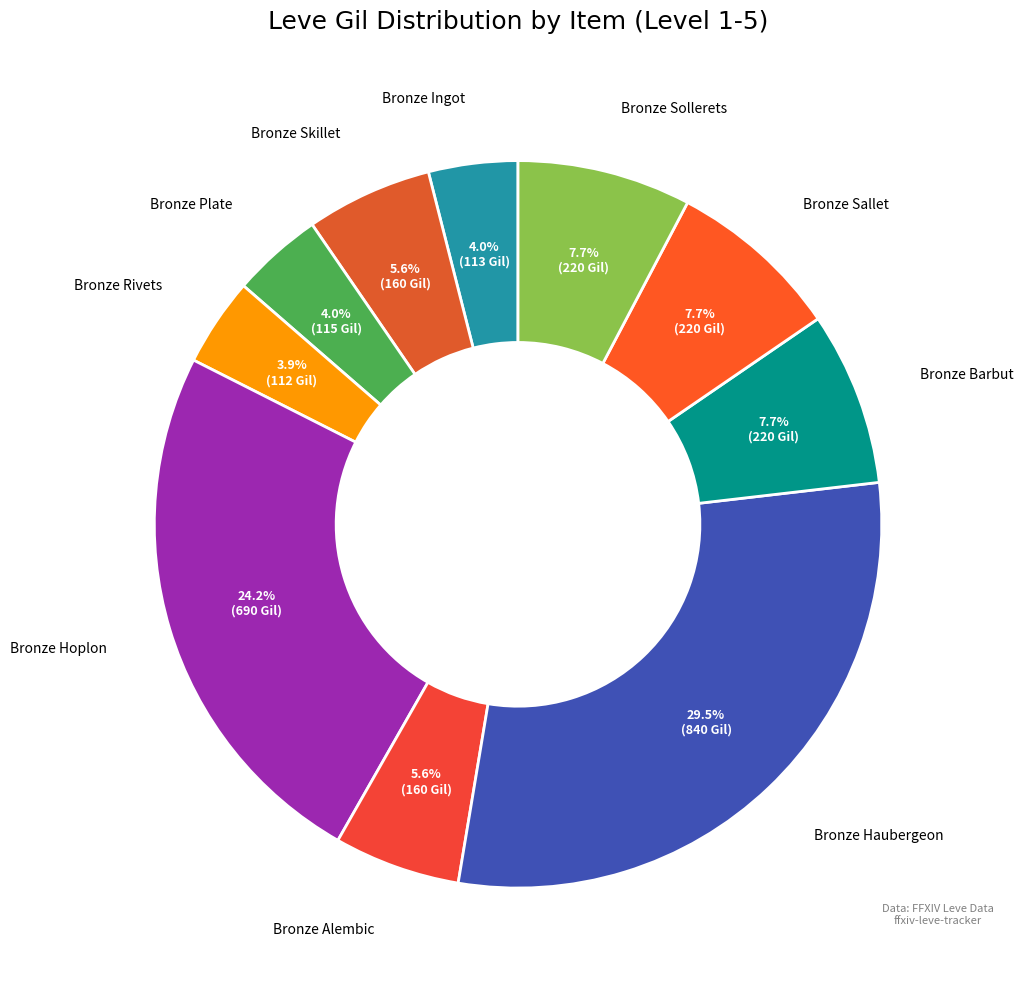

Combined, what portion of the pie is Bronze Rivets and Bronze Sallet?

11.6%